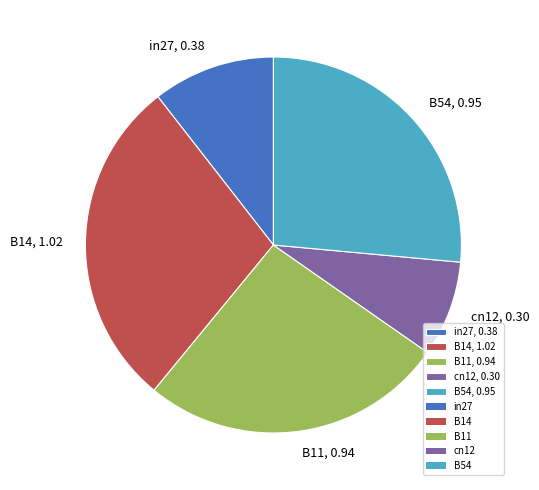

Does in27, 0.38 account for over 50% of the chart?

No